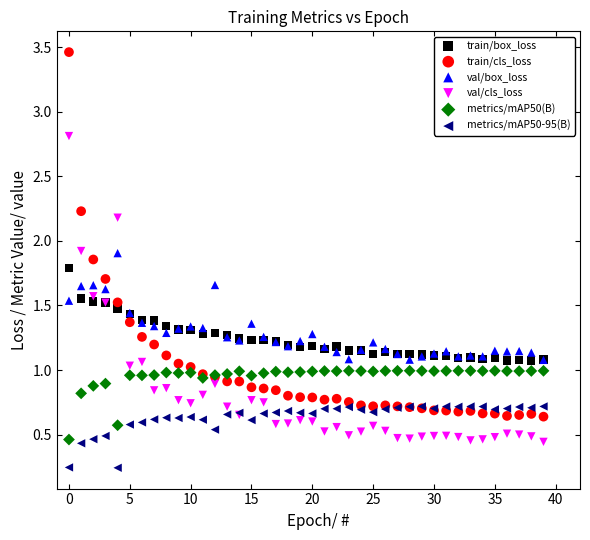

Which series contains the highest Y value?

train/cls_loss